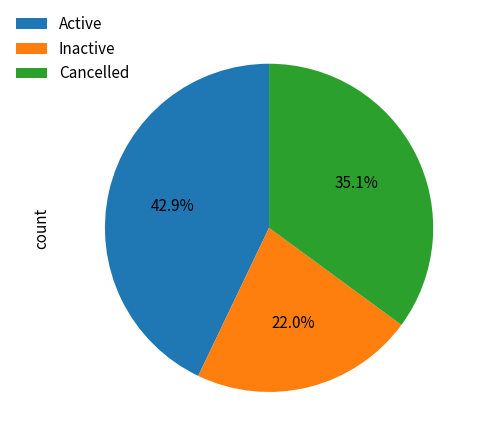

How many slices are in this pie chart?

3